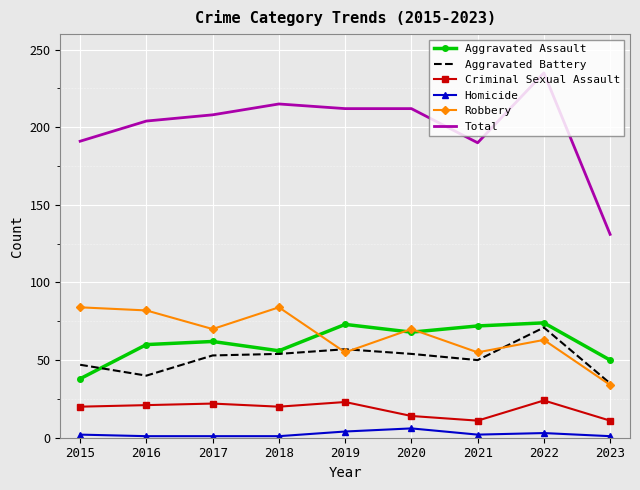

The value of Robbery at 2017 is 70. True or false?

True